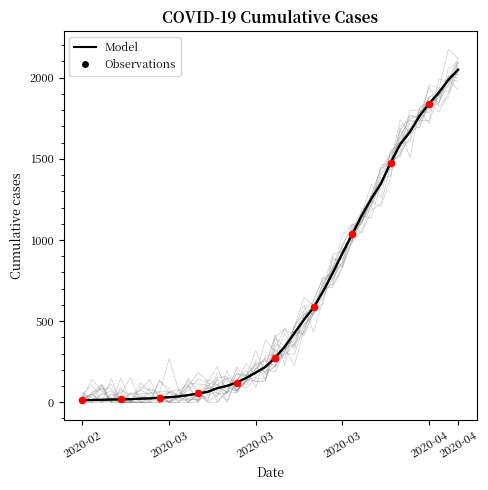

Which has a higher value, 2020-03-24 or 2020-03-21?

2020-03-24